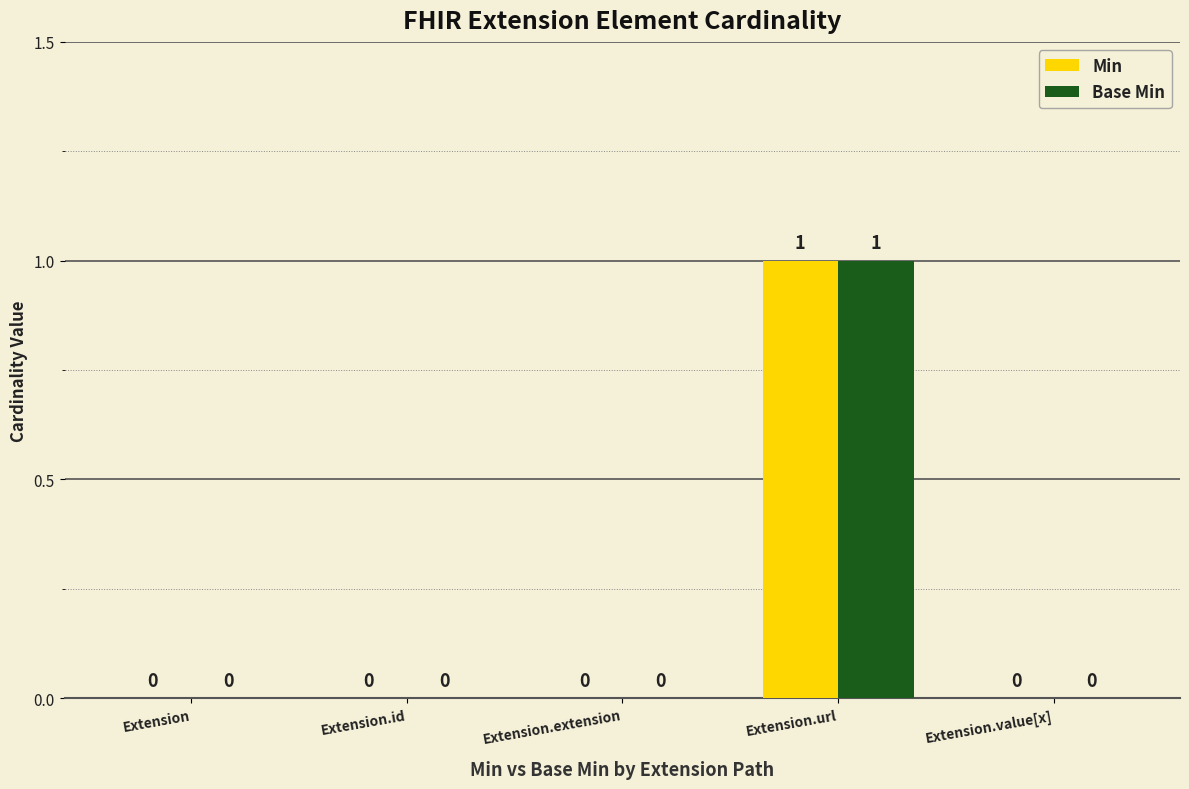

The value of Min at Extension.extension is 0. True or false?

True